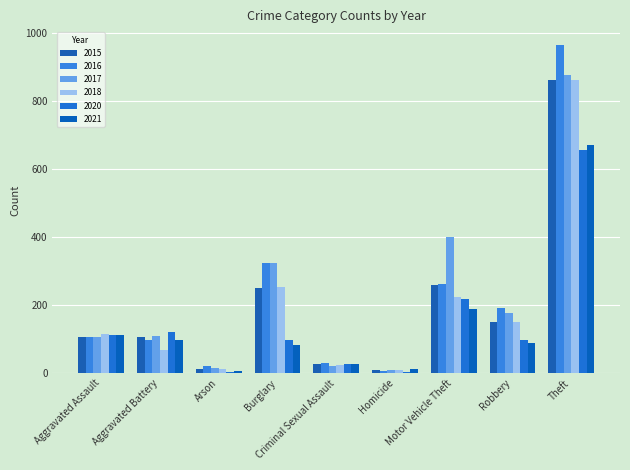

Is the value of 2020 at Robbery greater than the value of 2015 at Aggravated Battery?

No